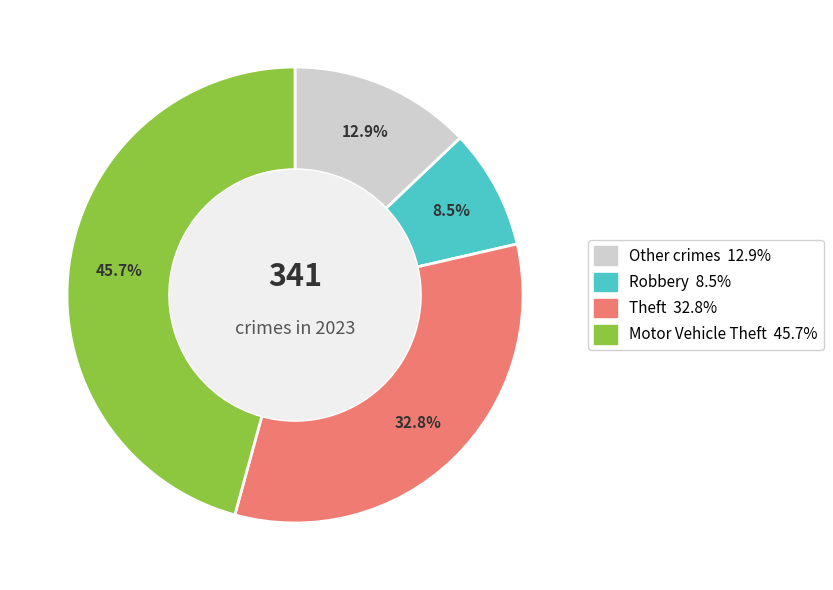

How many slices are in this pie chart?

4